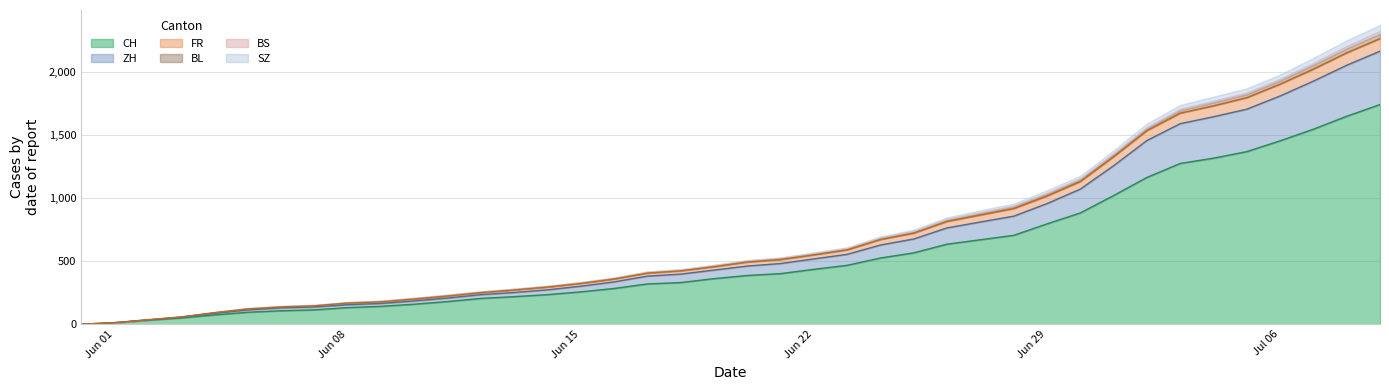

What is the maximum value for CH?

1745